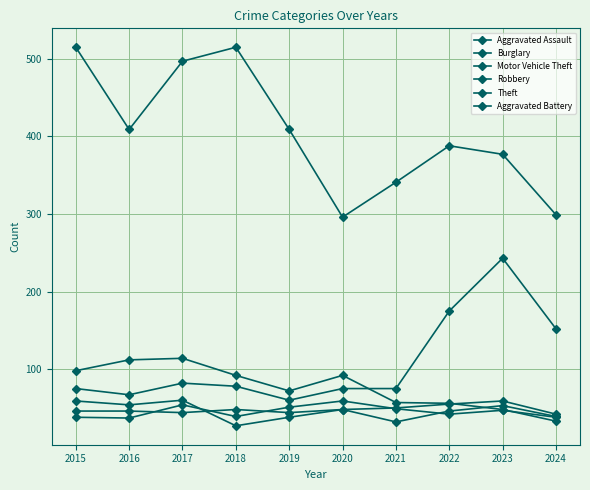

What is the difference between the second highest and second lowest values in the Aggravated Battery series?

16